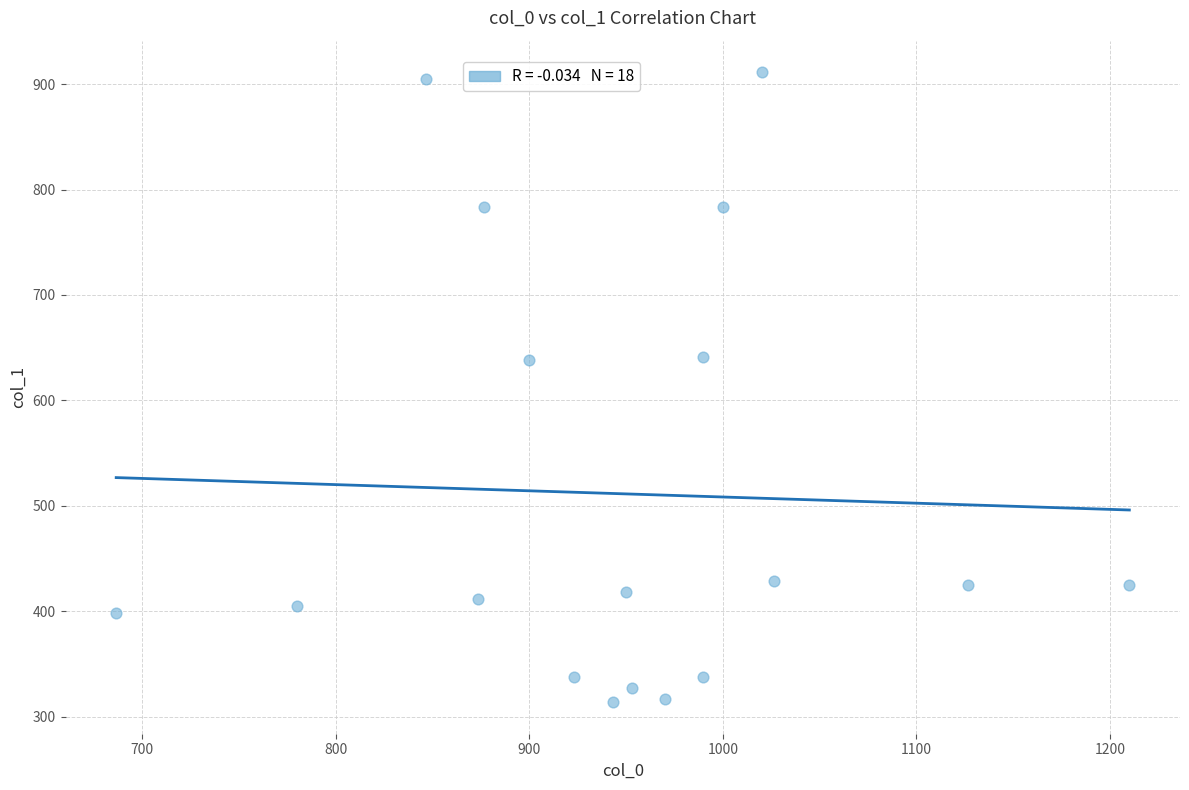

What is the range of Y values (max minus min)?

597.4